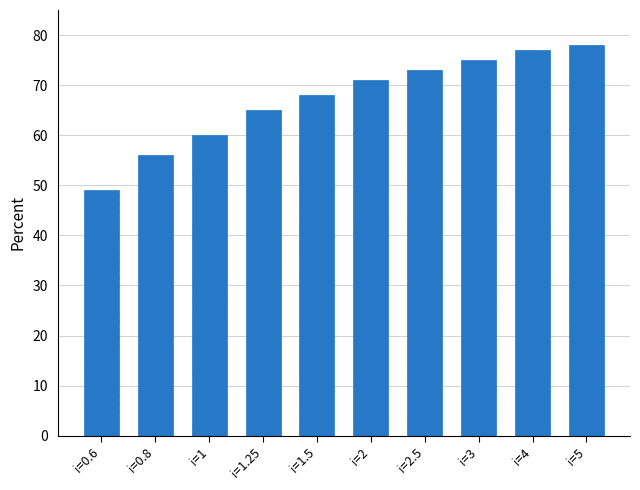

Rank the categories by value from lowest to highest.

i=0.6, i=0.8, i=1, i=1.25, i=1.5, i=2, i=2.5, i=3, i=4, i=5